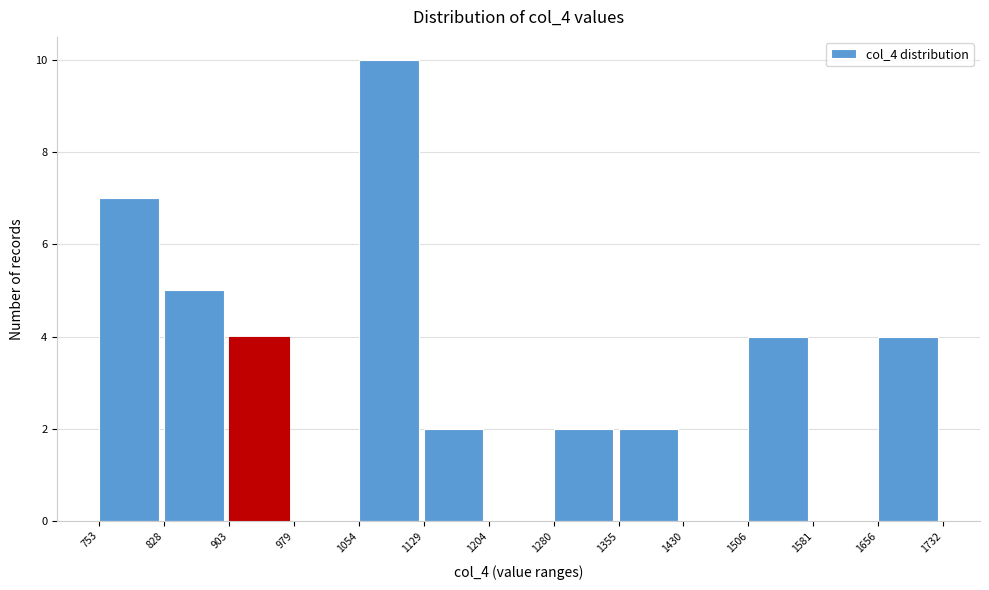

Reading left to right, transcribe this chart: for each bar, give the range it covers on the x-axis and its height. The values are not printed on the chart, so give them approximately, as read against the axis.

753 to 828: 7
828 to 903: 5
903 to 979: 4
979 to 1054: 0
1054 to 1129: 10
1129 to 1204: 2
1204 to 1280: 0
1280 to 1355: 2
1355 to 1430: 2
1430 to 1506: 0
1506 to 1581: 4
1581 to 1656: 0
1656 to 1732: 4